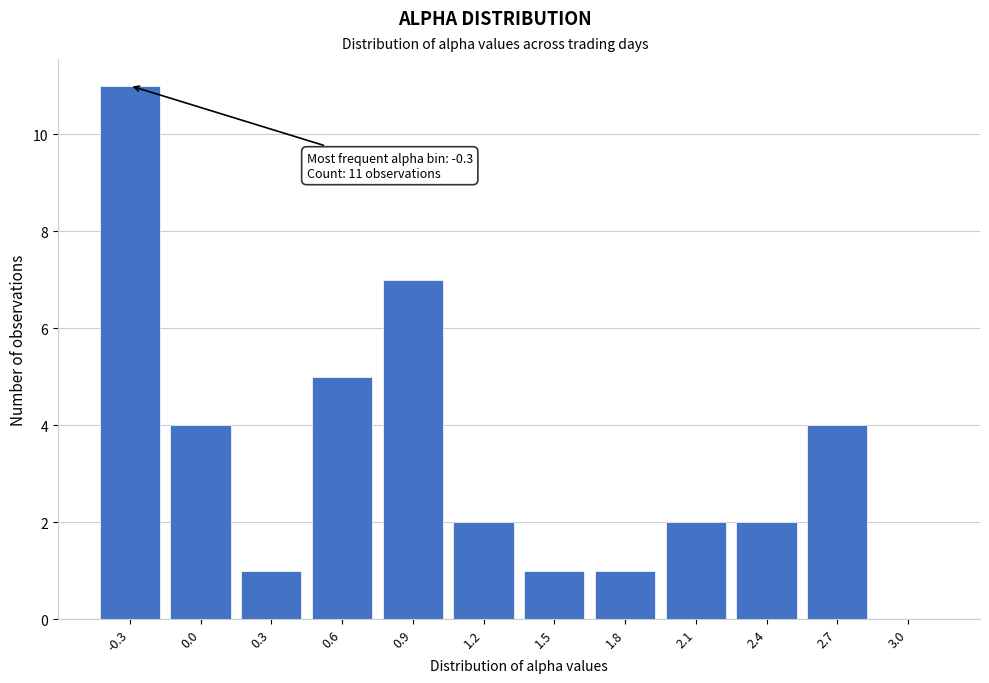

Reading right to left, transcribe all the data shown in this chart.

3.0=0	2.7=4	2.4=2	2.1=2	1.8=1	1.5=1	1.2=2	0.9=7	0.6=5	0.3=1	0.0=4	-0.3=11